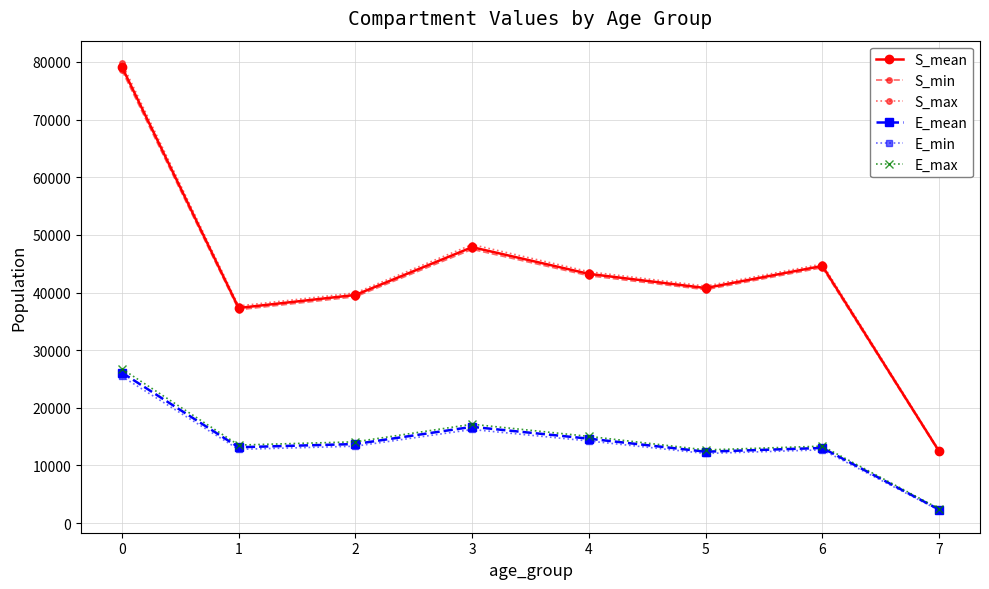

How many data points does each series have?

8